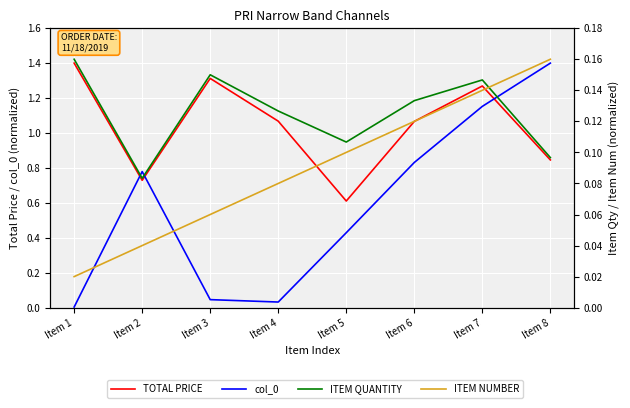

Count the number of data series in this chart.

4